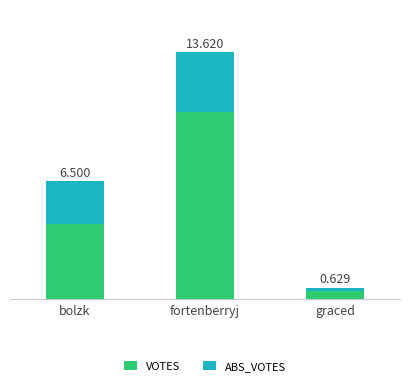

Does the chart contain any negative values?

No